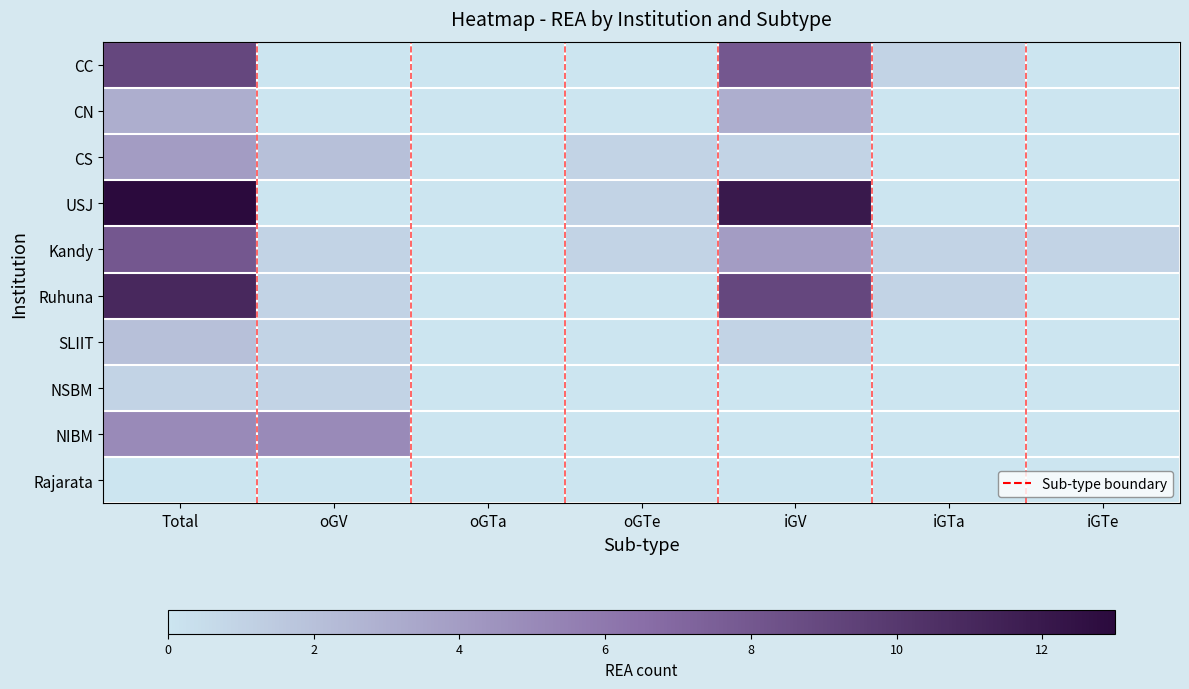

Which series has the largest range (max minus min)?

USJ